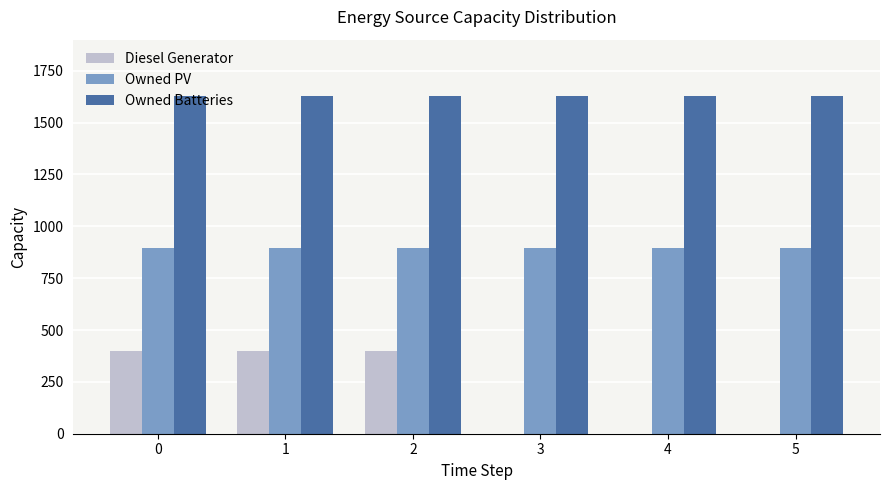

Which series changed the most between 1 and 4?

Diesel Generator